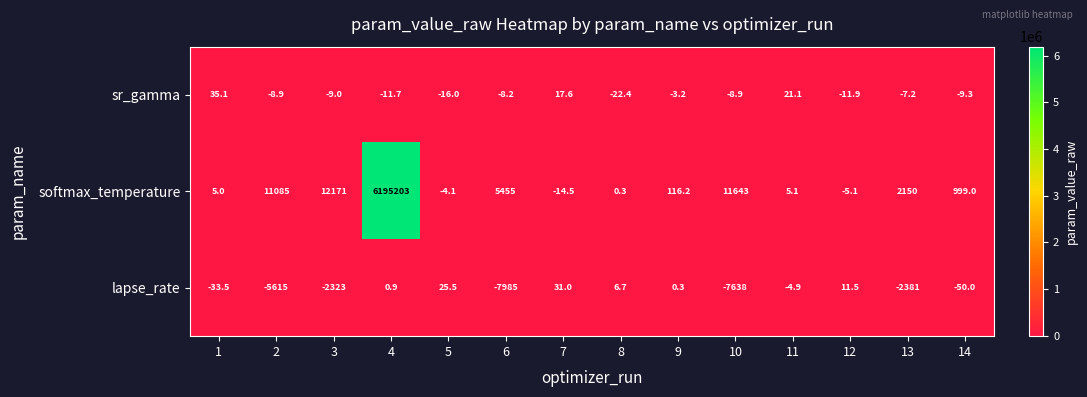

Which series has the largest total across all categories?

softmax_temperature